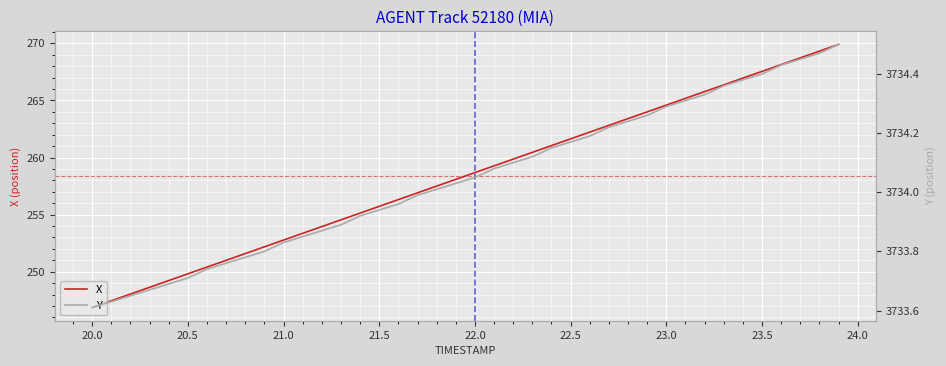

What is the smallest value displayed?

246.9